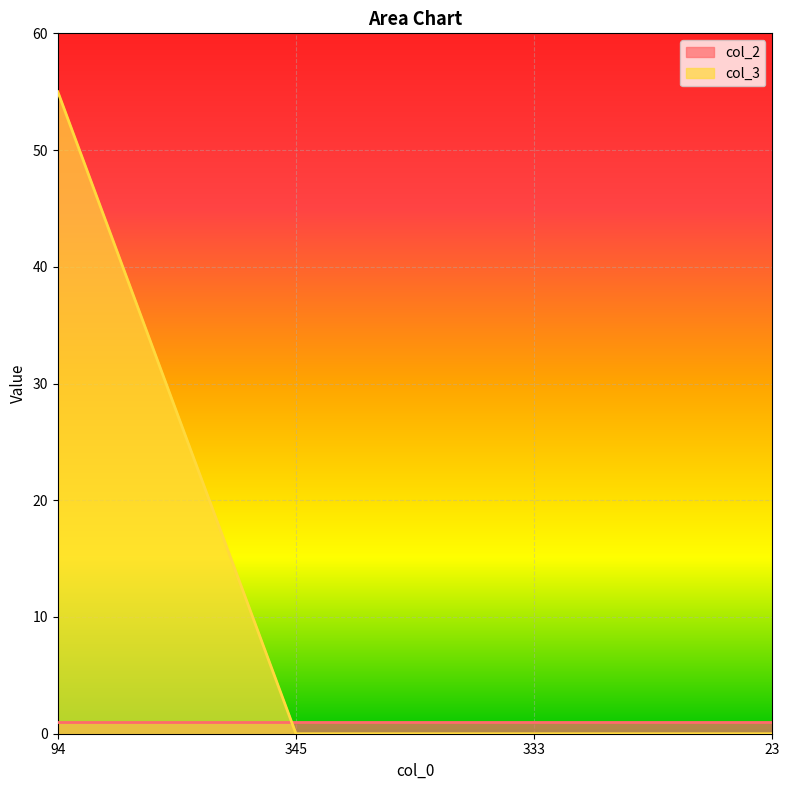

True or false: the data shows -31 at 333.

False